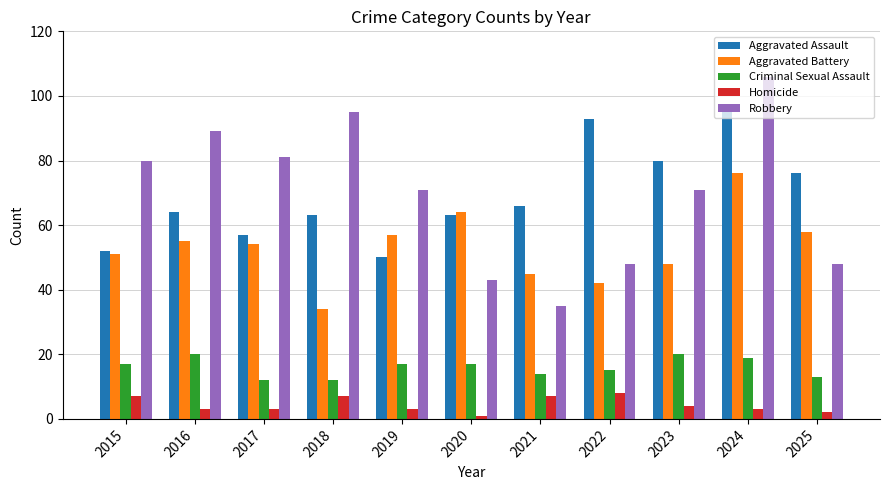

At 2016, list the series in order from smallest to largest.

Homicide, Criminal Sexual Assault, Aggravated Battery, Aggravated Assault, Robbery